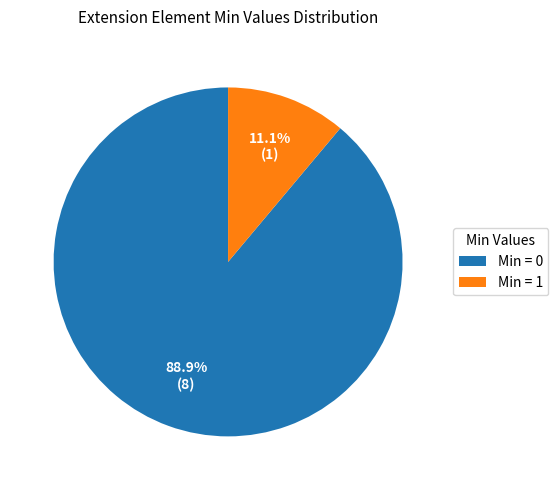

Which has a higher value, Min = 1 or Min = 0?

Min = 0